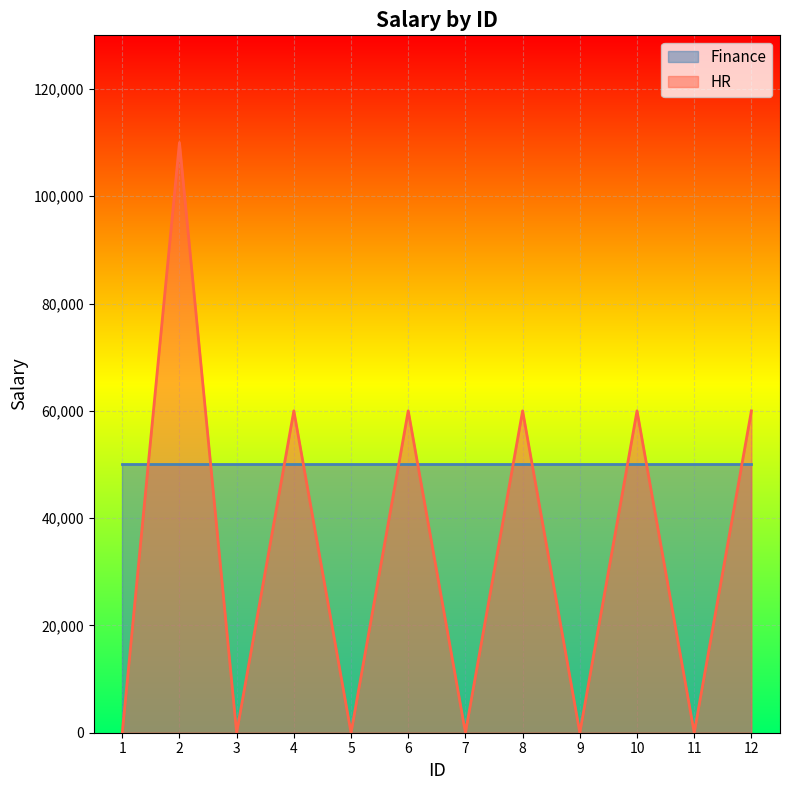

List the labels in order of value, smallest first.

1, 3, 5, 7, 9, 11, 4, 6, 8, 10, 12, 2